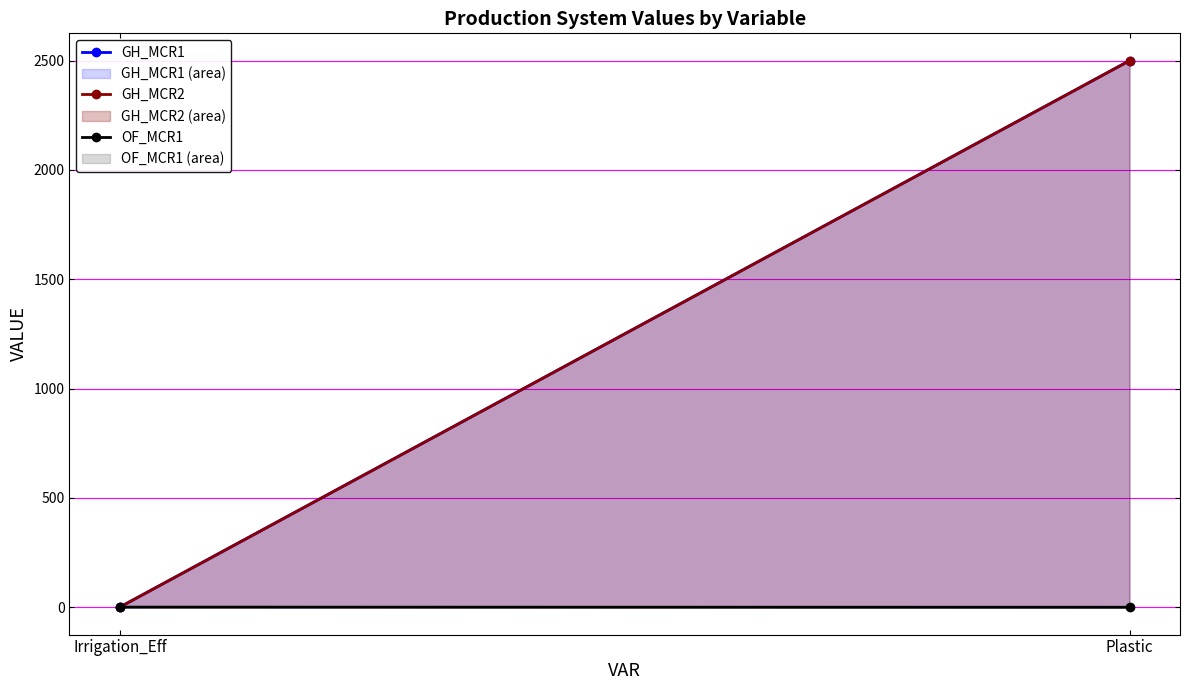

Which category has the lowest value in the GH_MCR1 (area) series?

Irrigation_Eff